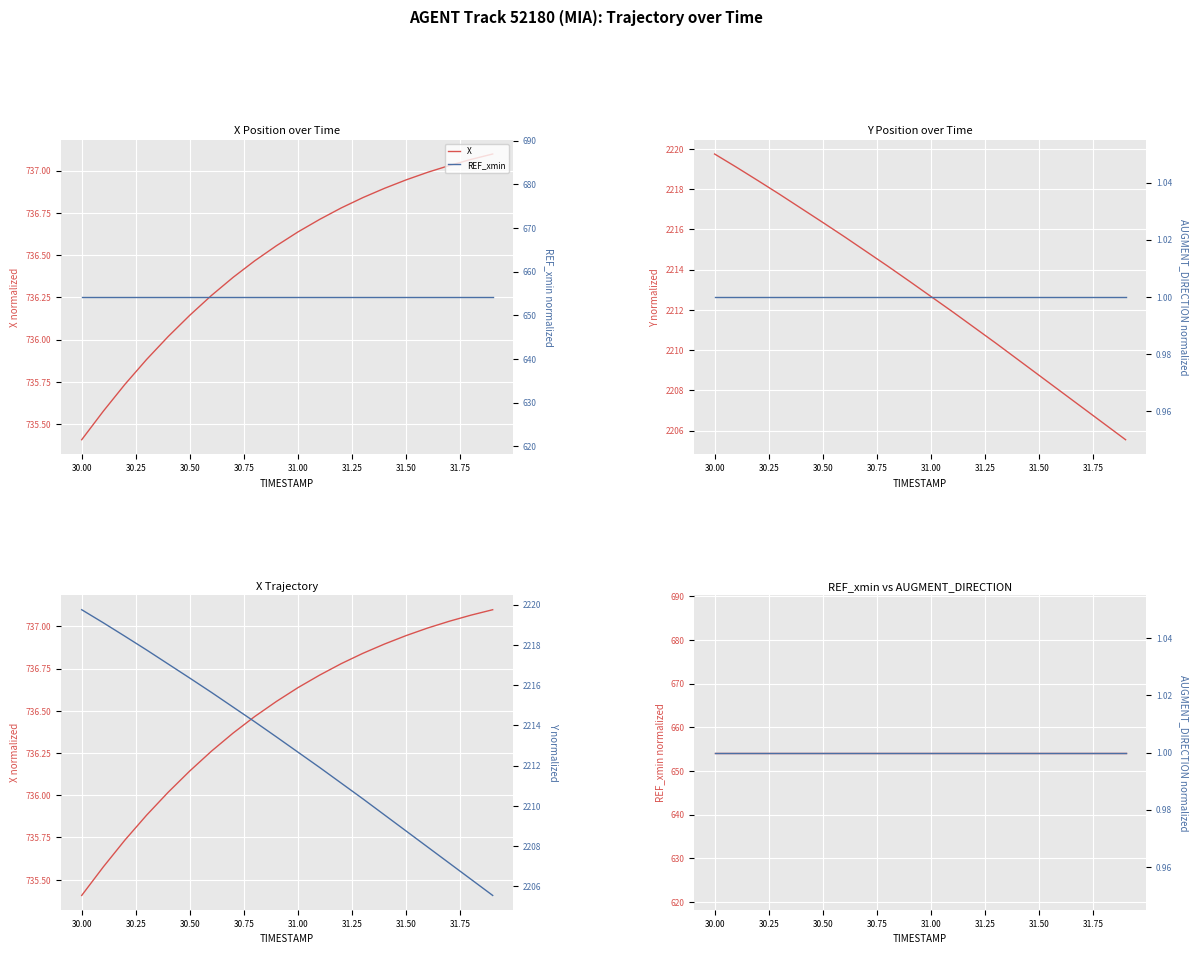

What is the difference between the maximum and minimum values in the X series?

1.7